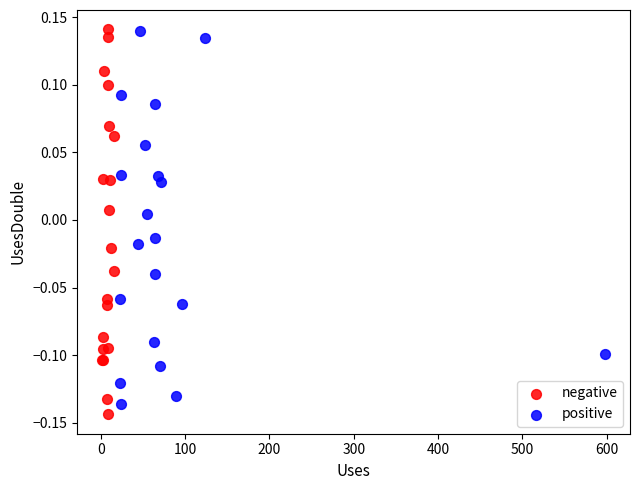

Which series reaches the minimum Y coordinate?

negative